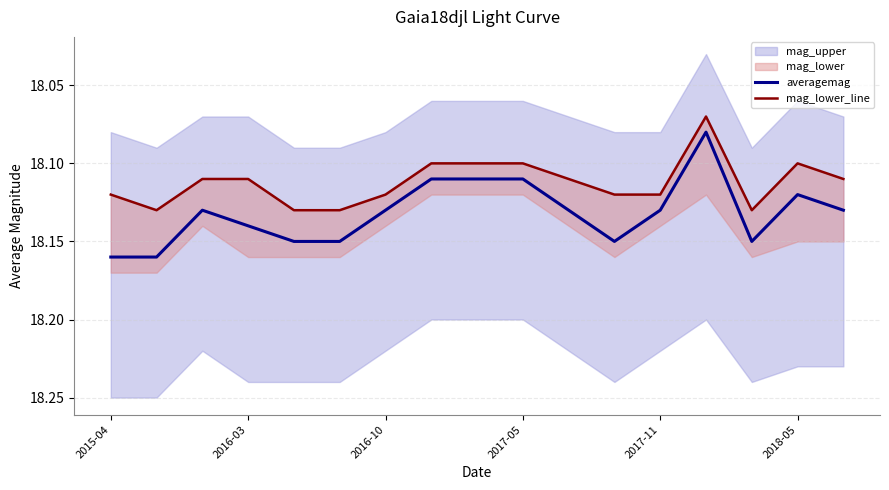

List the series in order of their overall mean, lowest first.

mag_lower_line, averagemag